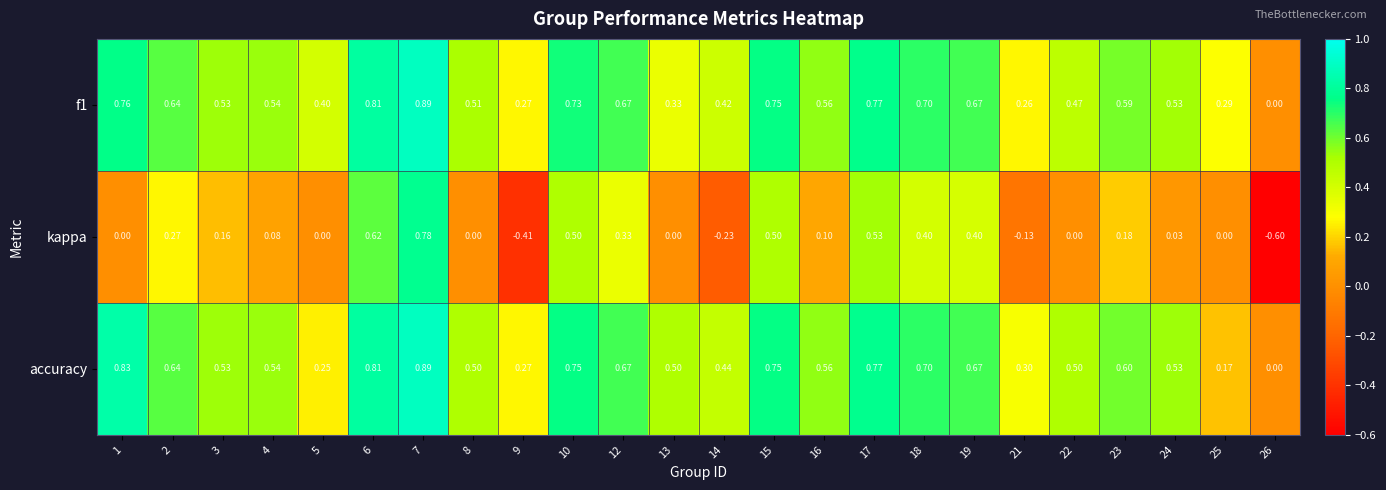

What is the total value across all series at 19?

1.7